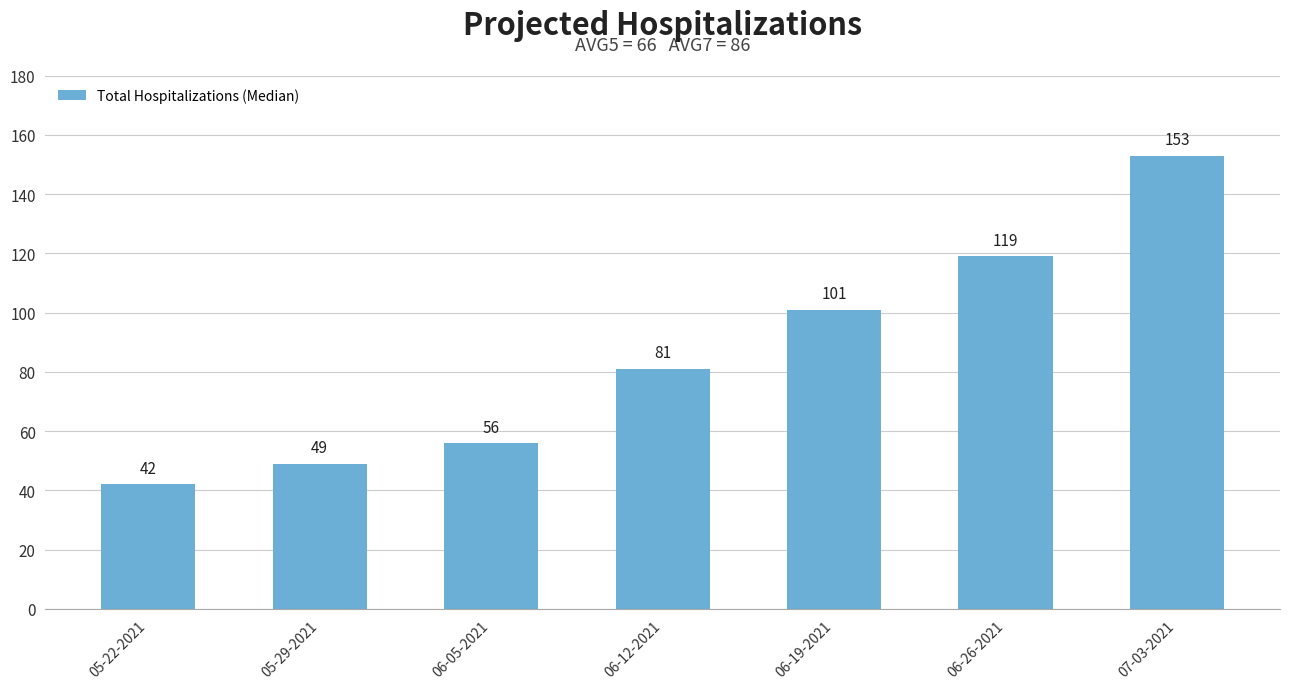

Does the chart contain stacked bars?

No